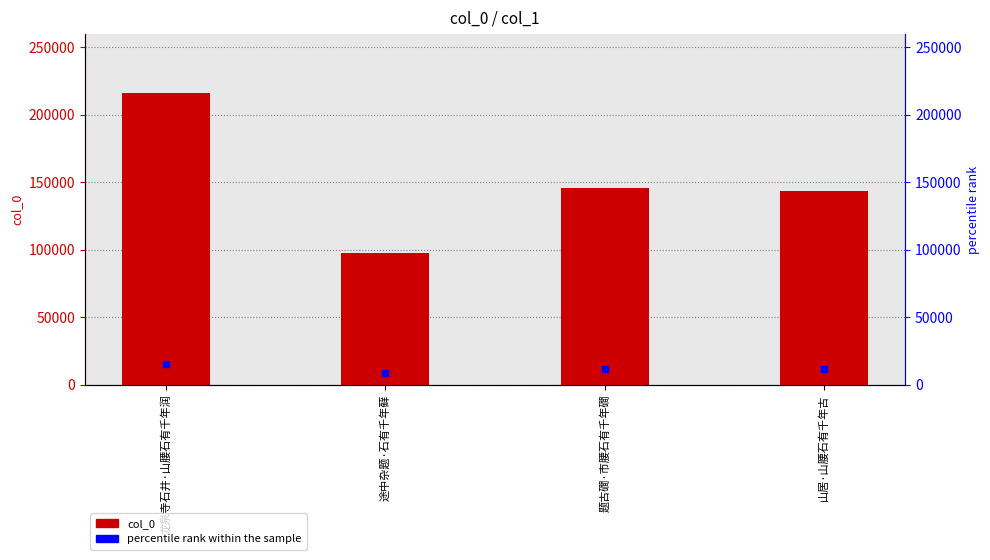

Which series contains the lowest Y value?

percentile rank within the sample